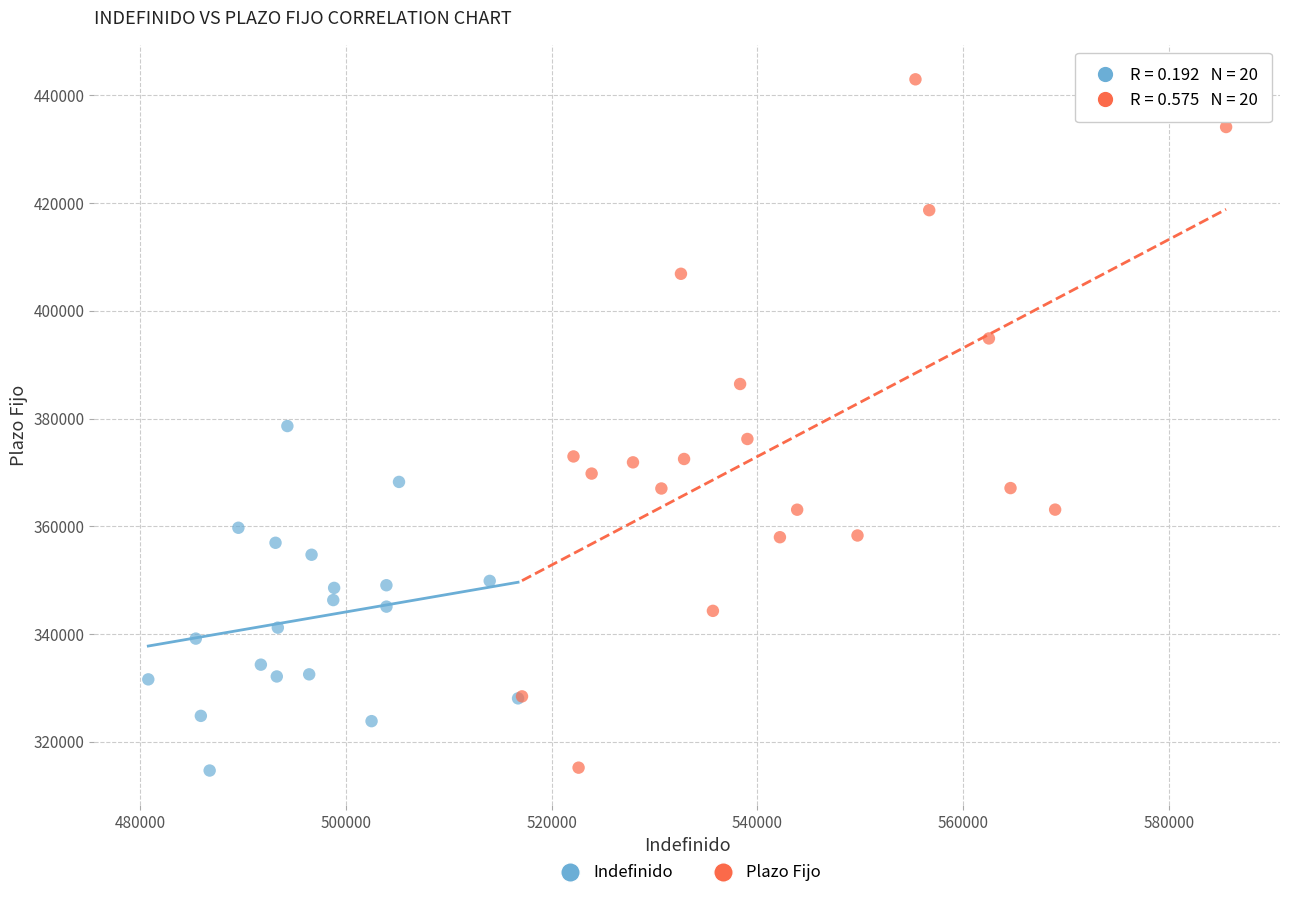

Which series has the largest Y range (max minus min)?

Plazo Fijo